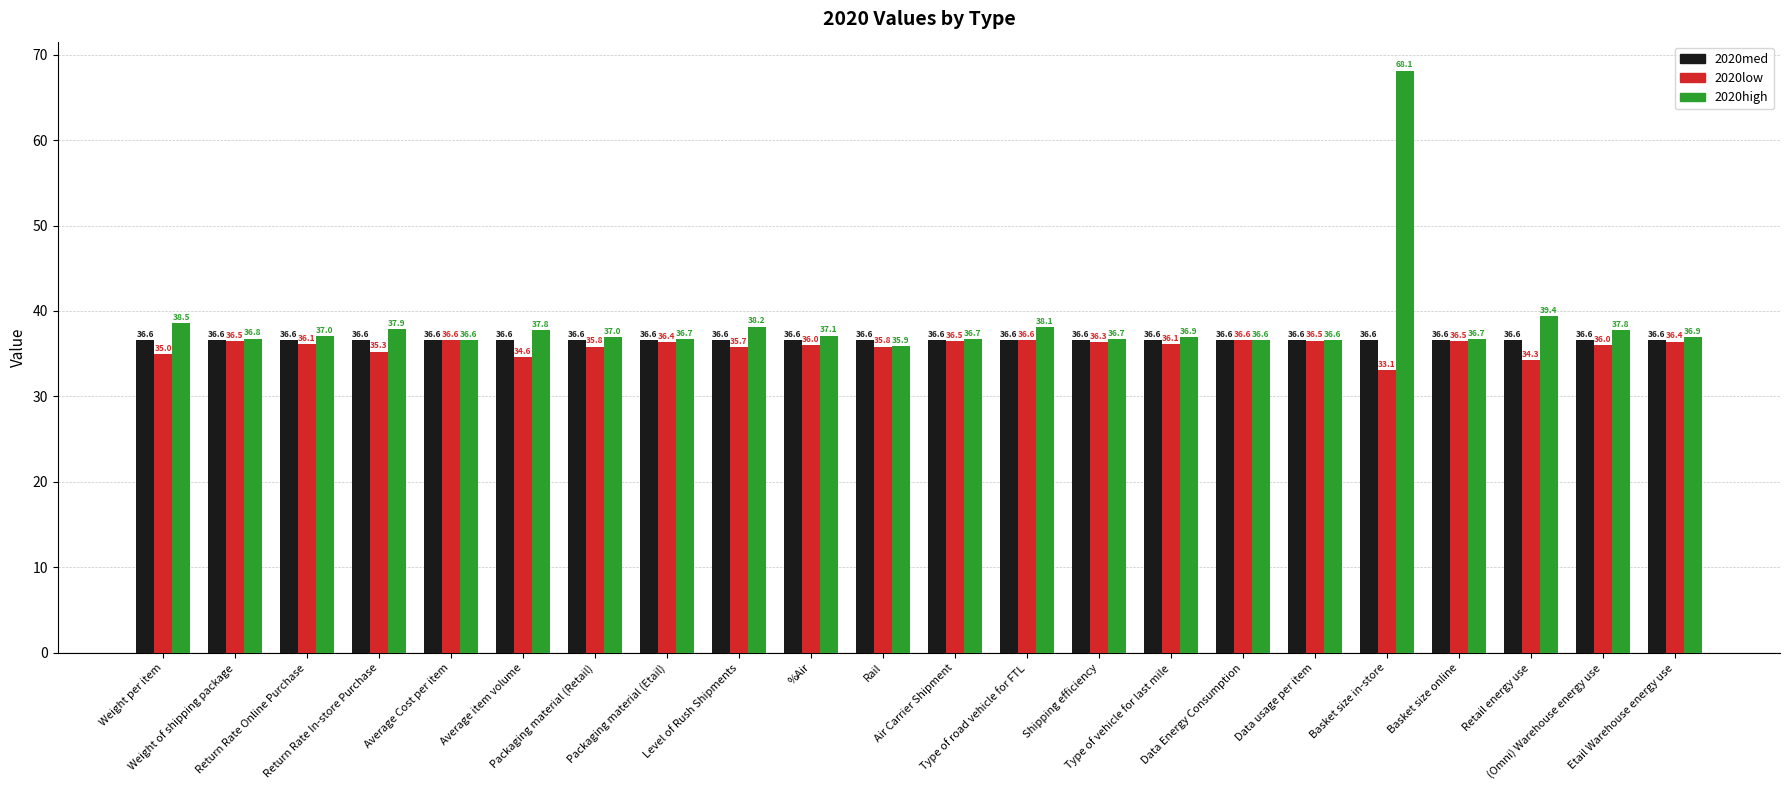

At how many categories does at least one series exceed 38?

5